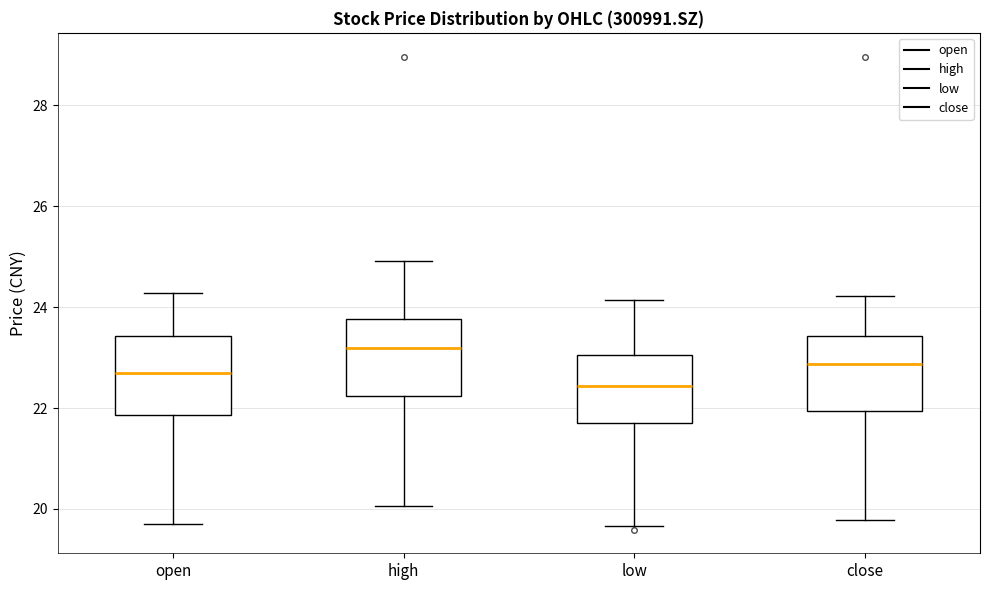

Reading left to right, read every box against the y-axis: the position of its median line, the range the box covers, and the ends of its whiskers. The values are not printed on the chart, so give them approximately, as read against the axis.

open: median 22.8, box 21.8 to 23.4, whiskers 19.8 to 24.2
high: median 23.2, box 22.2 to 23.8, whiskers 20.0 to 25.0
low: median 22.4, box 21.8 to 23.0, whiskers 19.6 to 24.2
close: median 22.8, box 22.0 to 23.4, whiskers 19.8 to 24.2